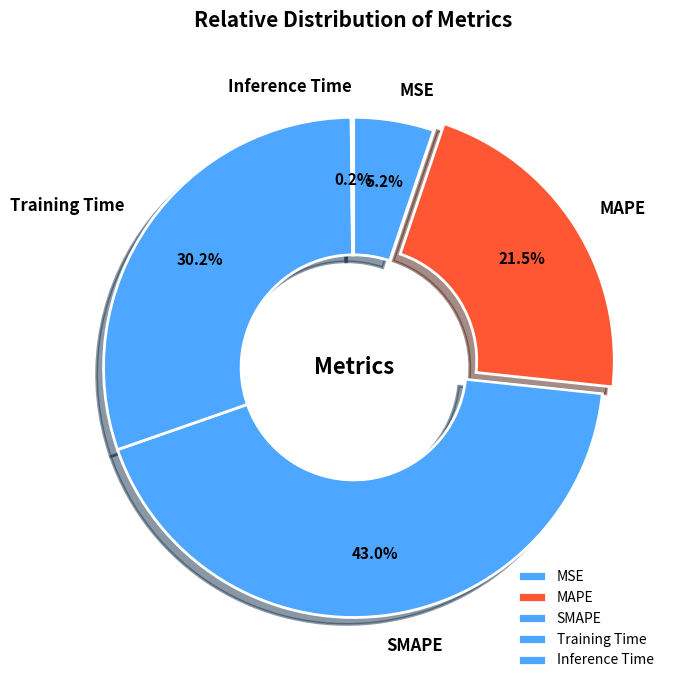

What percentage do Training Time and MSE together represent?

35.4%